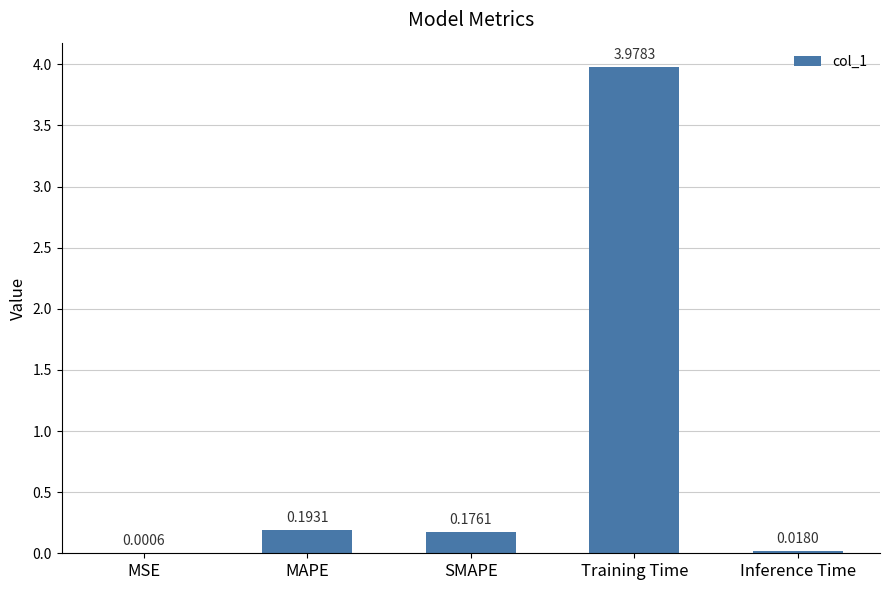

Which category has the highest value across all series?

Training Time